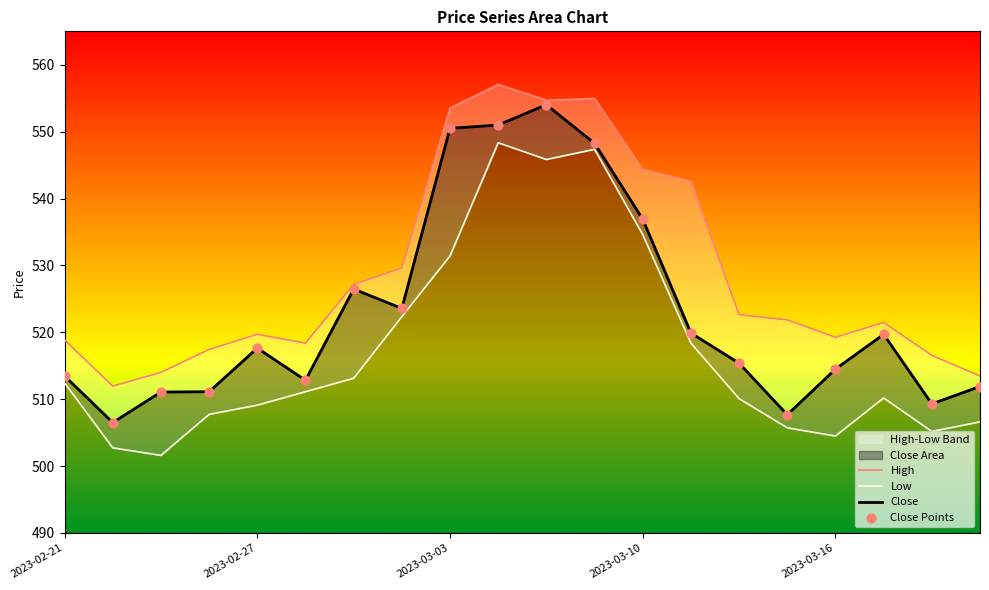

Which series has the largest total across all categories?

High